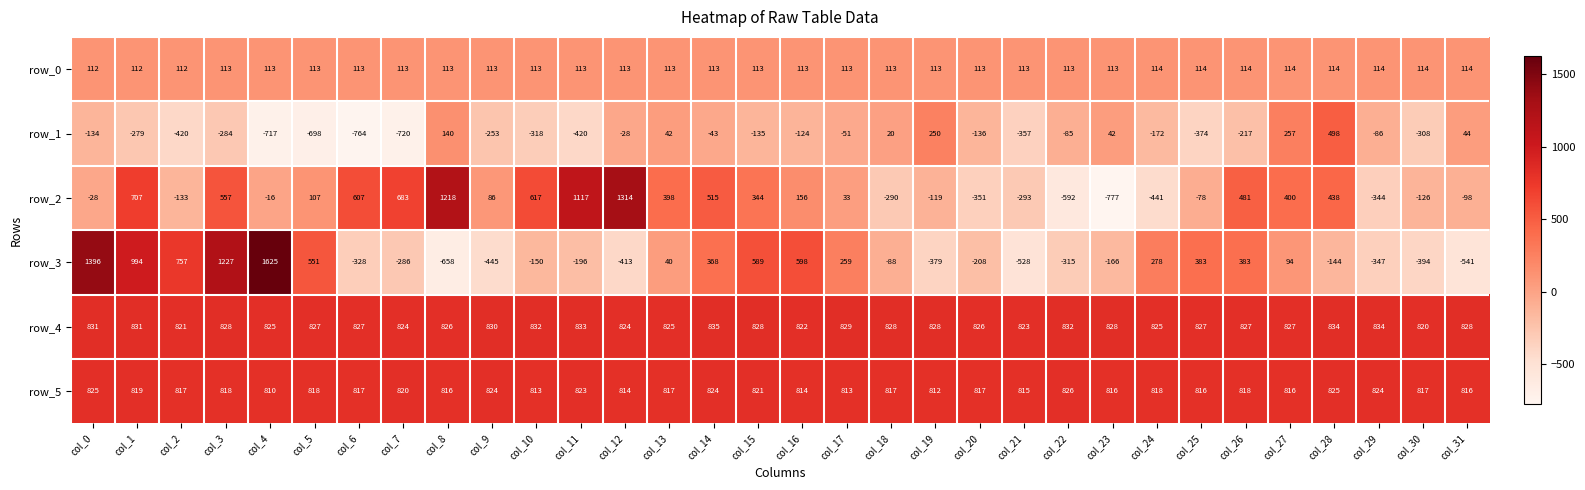

The value of row_2 at col_7 is 957. True or false?

False